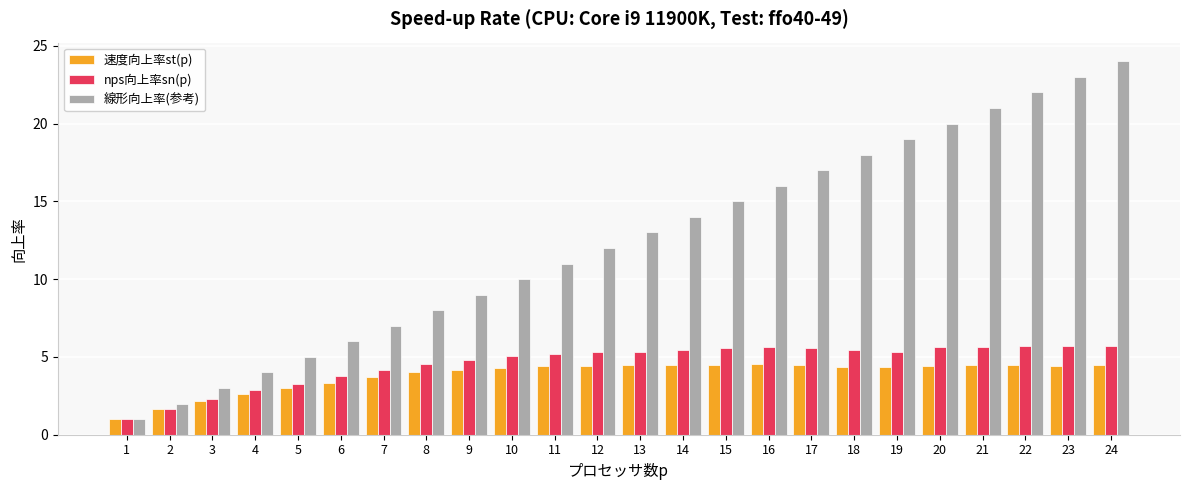

How many values in the 線形向上率(参考) series are below 13?

12